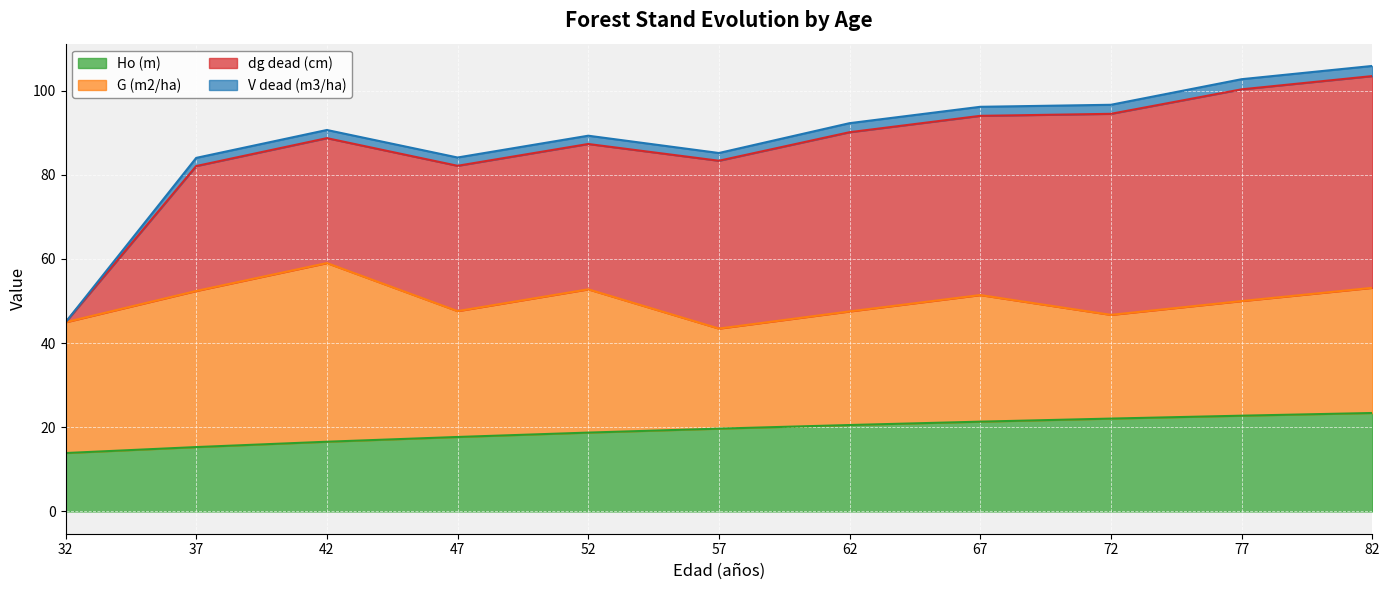

True or false: V dead (m3/ha) and Ho (m) cross at least once.

False